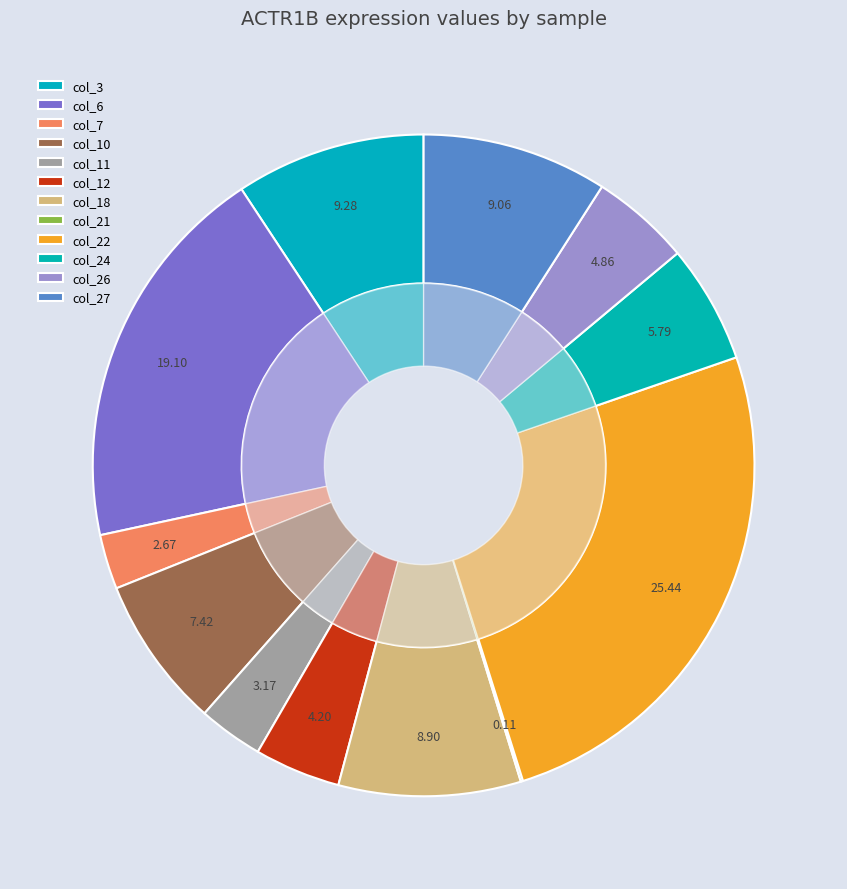

How many slices are in this pie chart?

12